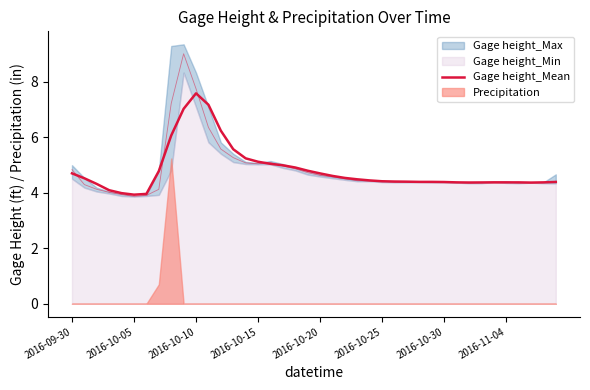

Which label corresponds to the smallest value in the chart?

2016-10-05